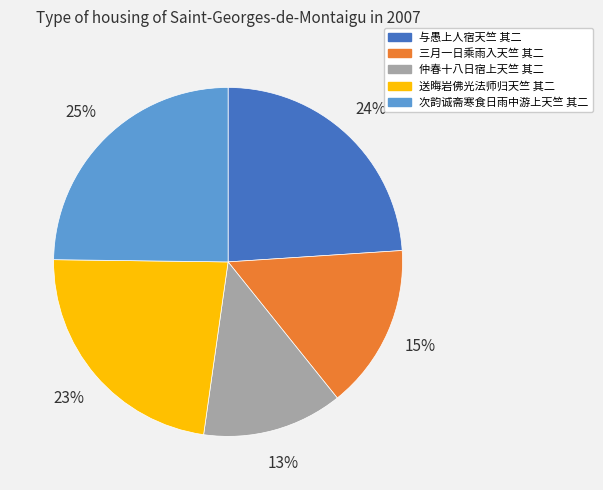

True or false: 仲春十八日宿上天竺 其二 accounts for 13% of the total.

True